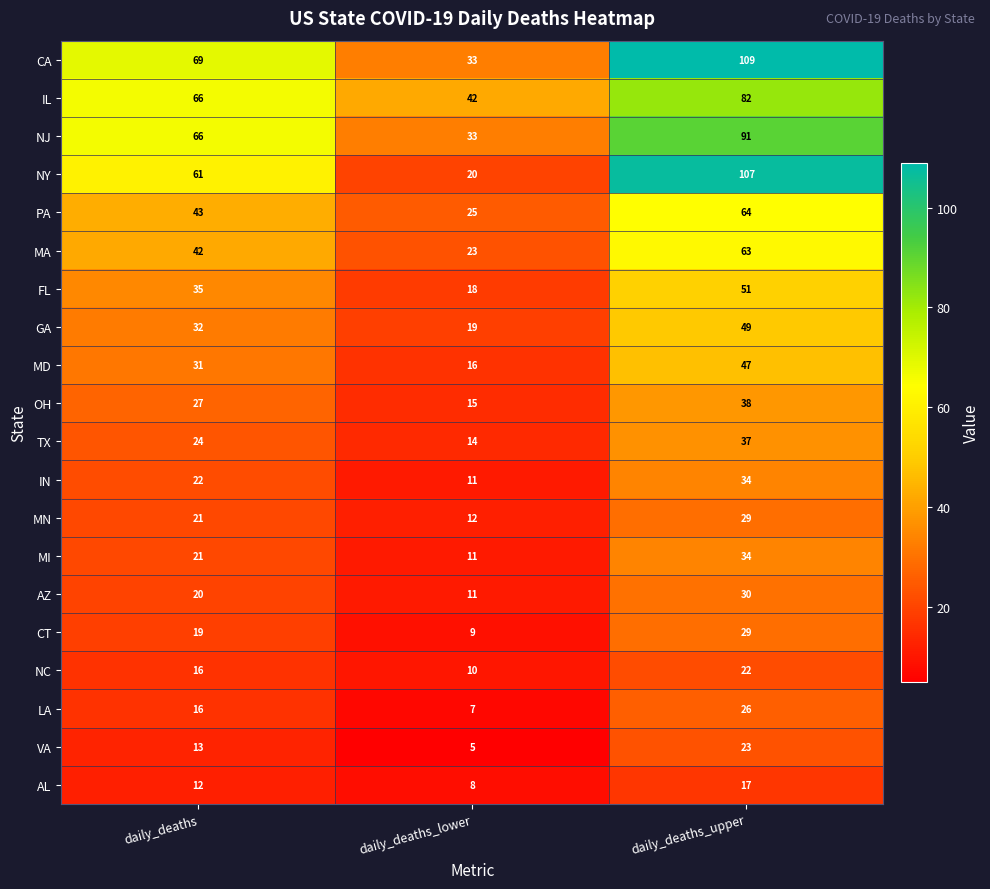

What is the difference between the maximum and minimum values in the MN series?

17